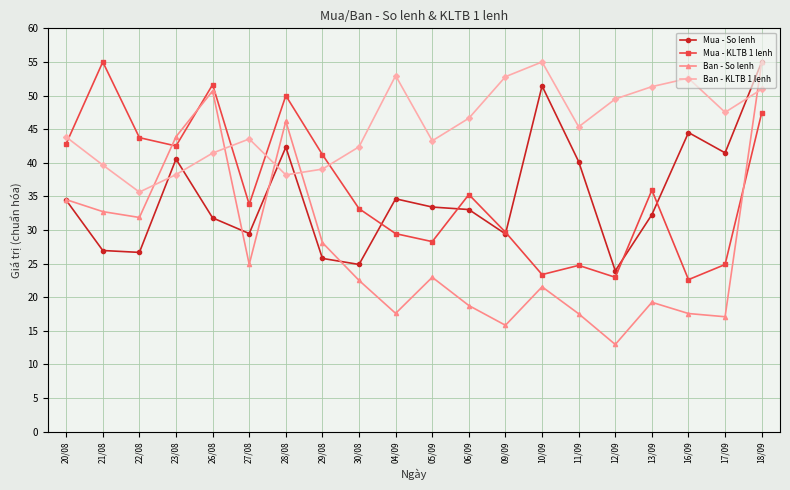

What is the minimum value for Mua - So lenh?

23.9